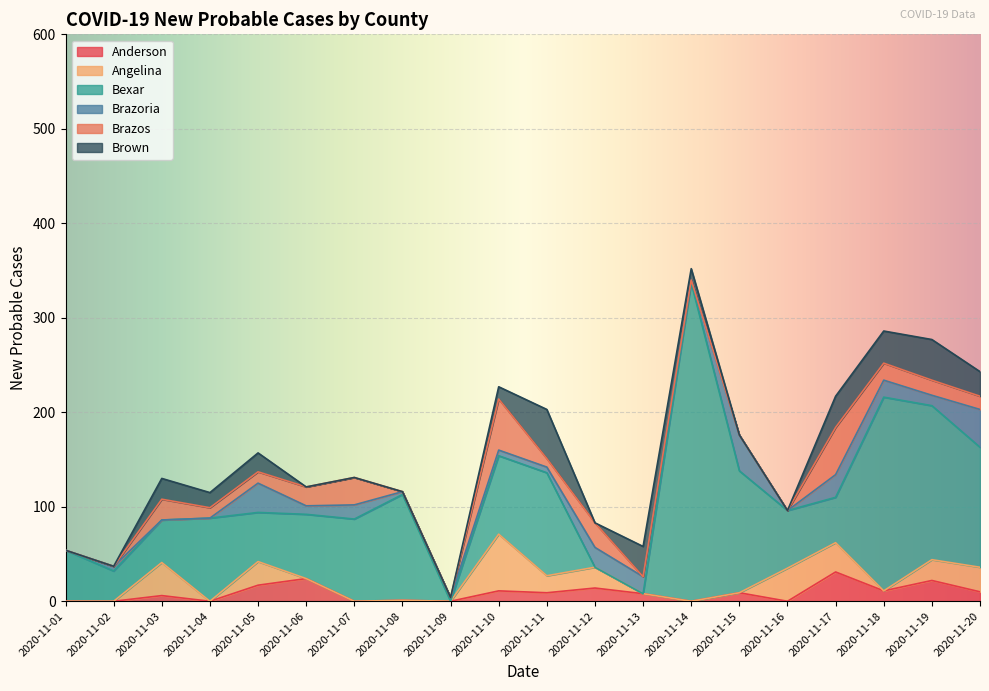

Reading left to right, what are all the values shown in this chart?

Anderson: 2020-11-01=0	2020-11-02=0	2020-11-03=6	2020-11-04=0	2020-11-05=17	2020-11-06=24	2020-11-07=0	2020-11-08=1	2020-11-09=0	2020-11-10=11	2020-11-11=9	2020-11-12=14	2020-11-13=8	2020-11-14=0	2020-11-15=9	2020-11-16=0	2020-11-17=31	2020-11-18=11	2020-11-19=22	2020-11-20=10
Angelina: 2020-11-01=0	2020-11-02=0	2020-11-03=35	2020-11-04=0	2020-11-05=25	2020-11-06=0	2020-11-07=0	2020-11-08=0	2020-11-09=0	2020-11-10=60	2020-11-11=18	2020-11-12=22	2020-11-13=0	2020-11-14=0	2020-11-15=0	2020-11-16=35	2020-11-17=31	2020-11-18=0	2020-11-19=22	2020-11-20=26
Bexar: 2020-11-01=54	2020-11-02=32	2020-11-03=45	2020-11-04=88	2020-11-05=52	2020-11-06=68	2020-11-07=87	2020-11-08=112	2020-11-09=0	2020-11-10=83	2020-11-11=109	2020-11-12=0	2020-11-13=0	2020-11-14=337	2020-11-15=129	2020-11-16=61	2020-11-17=48	2020-11-18=205	2020-11-19=163	2020-11-20=127
Brazoria: 2020-11-01=0	2020-11-02=5	2020-11-03=0	2020-11-04=0	2020-11-05=31	2020-11-06=9	2020-11-07=15	2020-11-08=3	2020-11-09=4	2020-11-10=6	2020-11-11=6	2020-11-12=21	2020-11-13=18	2020-11-14=3	2020-11-15=38	2020-11-16=0	2020-11-17=24	2020-11-18=18	2020-11-19=11	2020-11-20=40
Brazos: 2020-11-01=0	2020-11-02=0	2020-11-03=22	2020-11-04=11	2020-11-05=12	2020-11-06=20	2020-11-07=29	2020-11-08=0	2020-11-09=0	2020-11-10=54	2020-11-11=9	2020-11-12=26	2020-11-13=0	2020-11-14=0	2020-11-15=0	2020-11-16=0	2020-11-17=50	2020-11-18=18	2020-11-19=16	2020-11-20=14
Brown: 2020-11-01=0	2020-11-02=0	2020-11-03=22	2020-11-04=16	2020-11-05=20	2020-11-06=0	2020-11-07=0	2020-11-08=0	2020-11-09=0	2020-11-10=13	2020-11-11=52	2020-11-12=0	2020-11-13=32	2020-11-14=12	2020-11-15=0	2020-11-16=0	2020-11-17=33	2020-11-18=34	2020-11-19=43	2020-11-20=26